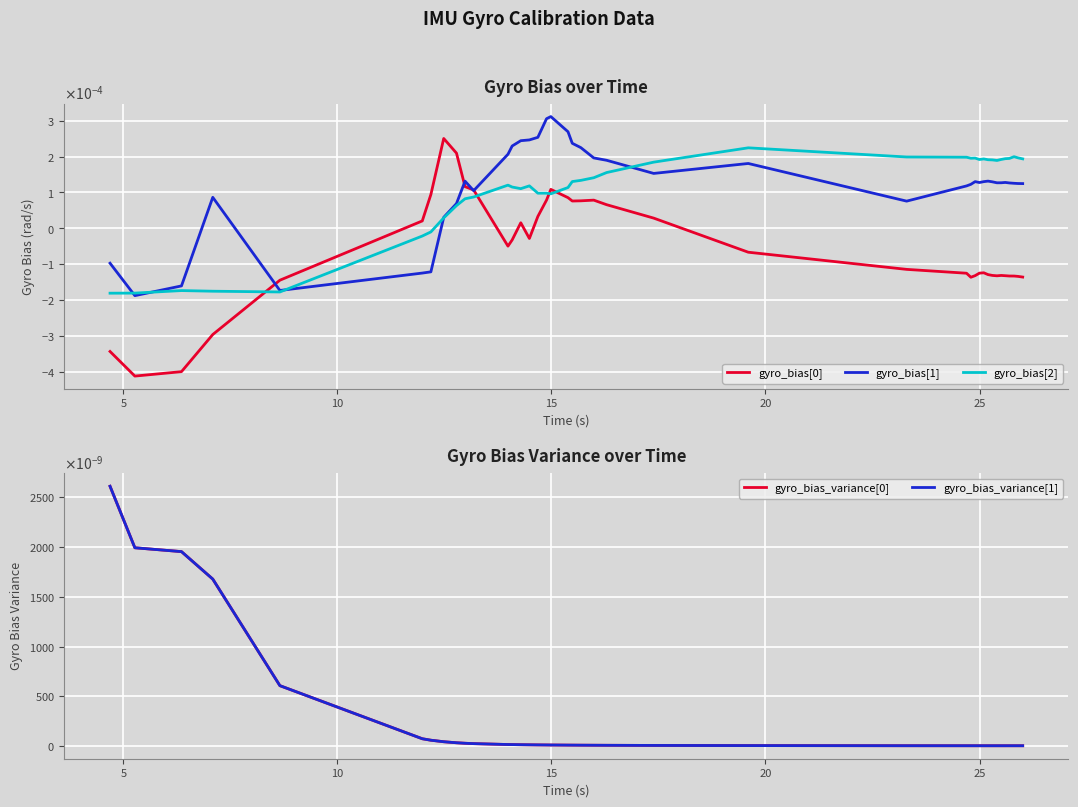

Is this an area chart (filled region under the line)?

No